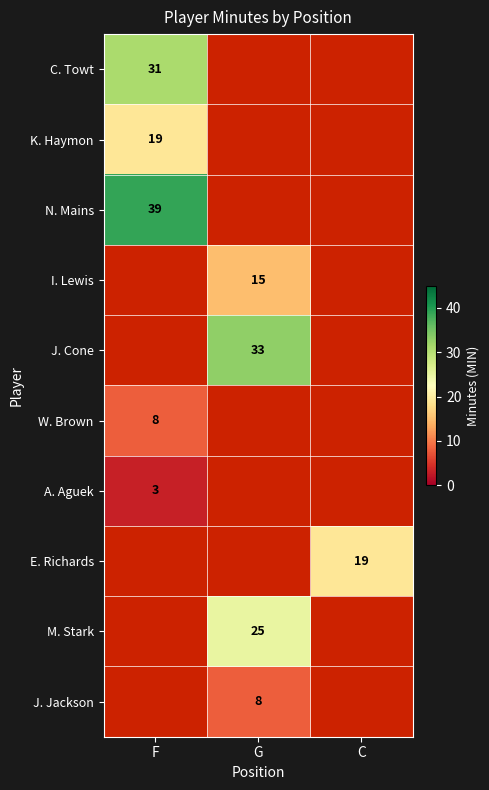

Between G and C, which is larger?

C